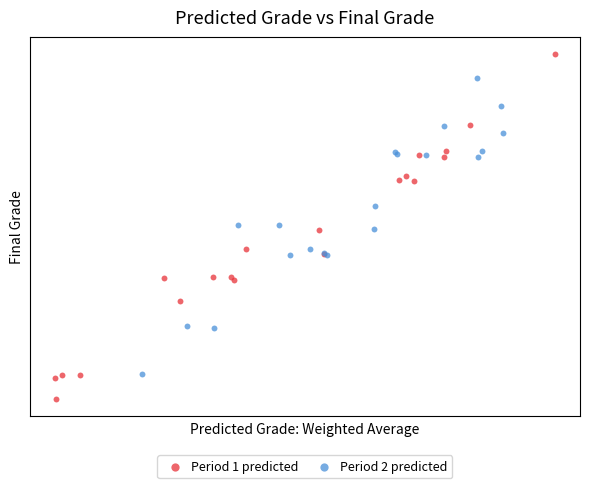

Which series has the largest Y range (max minus min)?

Period 1 predicted